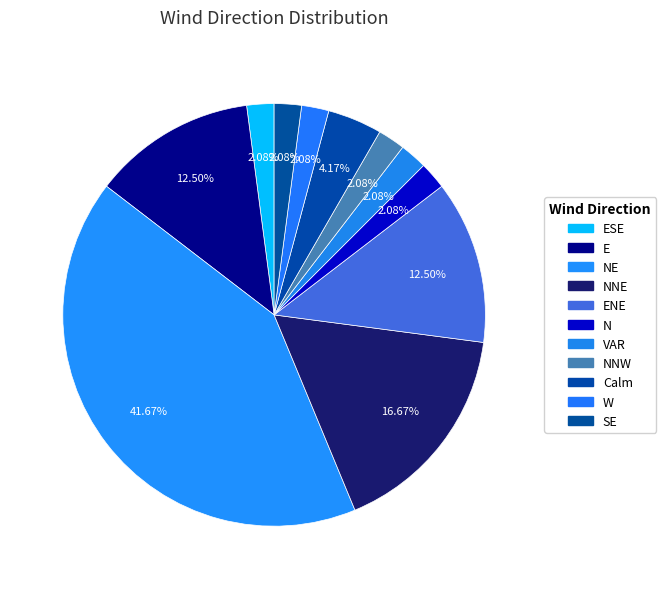

What is the smallest slice in the pie chart?

N